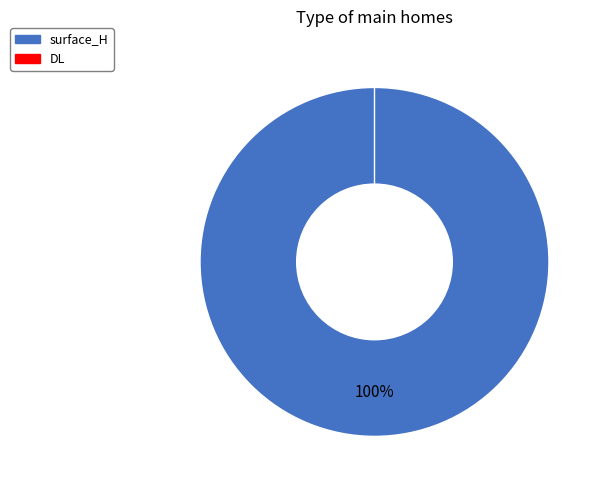

To the nearest percent, what is the difference between the DL and surface_H slice percentages?

100%